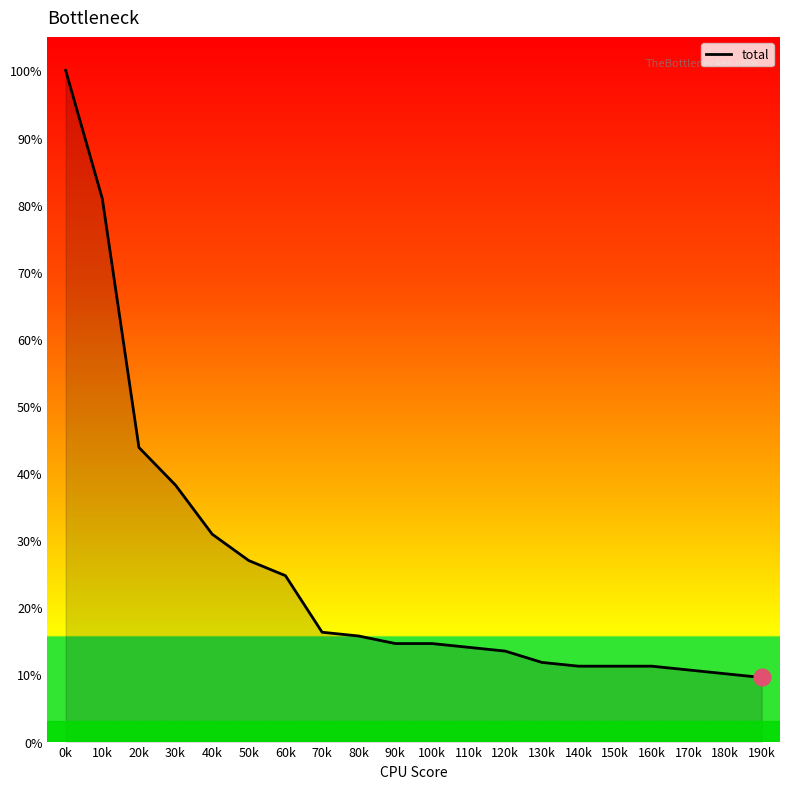

Is it true that the value at 170k is 33?

False